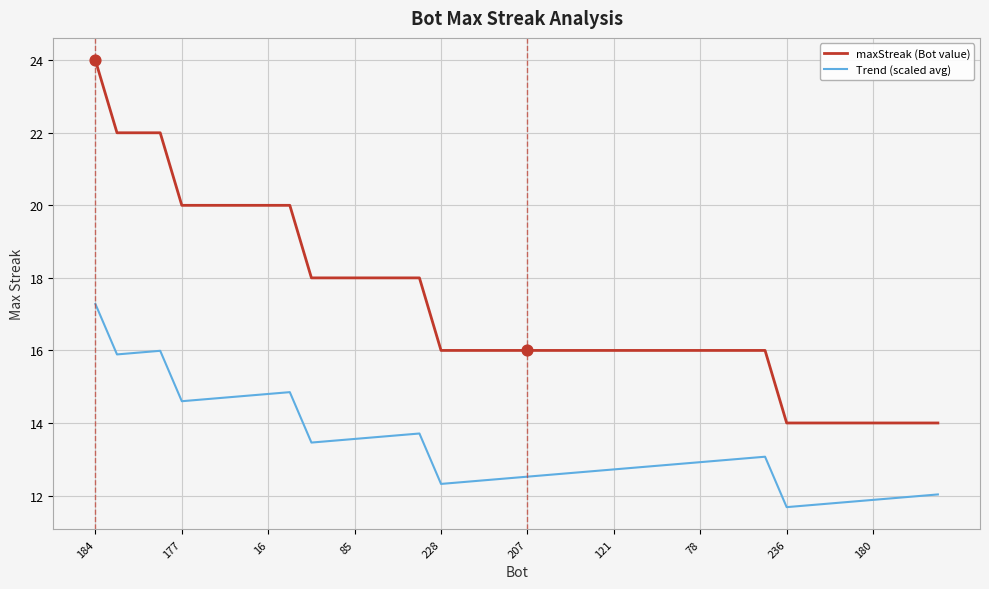

Which series has the largest total across all categories?

maxStreak (Bot value)